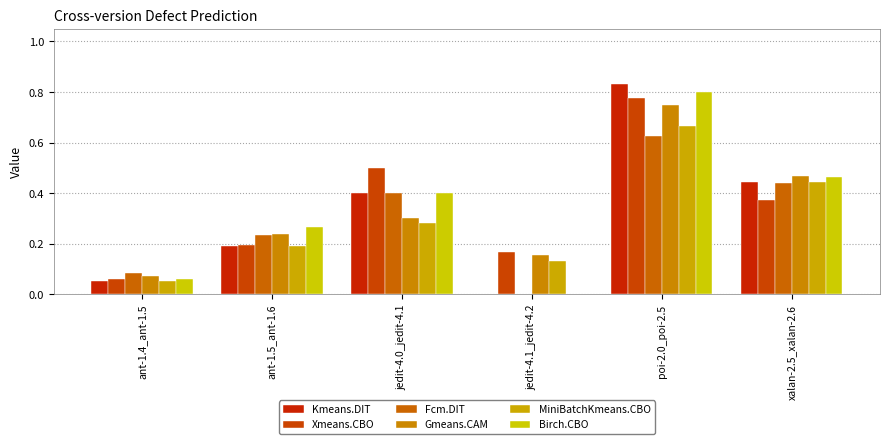

Which label corresponds to the smallest value in the chart?

jedit-4.1_jedit-4.2